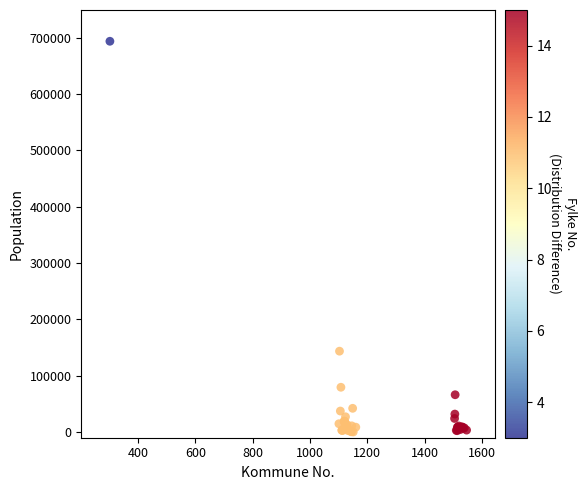

What Y value in the scatter plot is closest to 346846?

143574